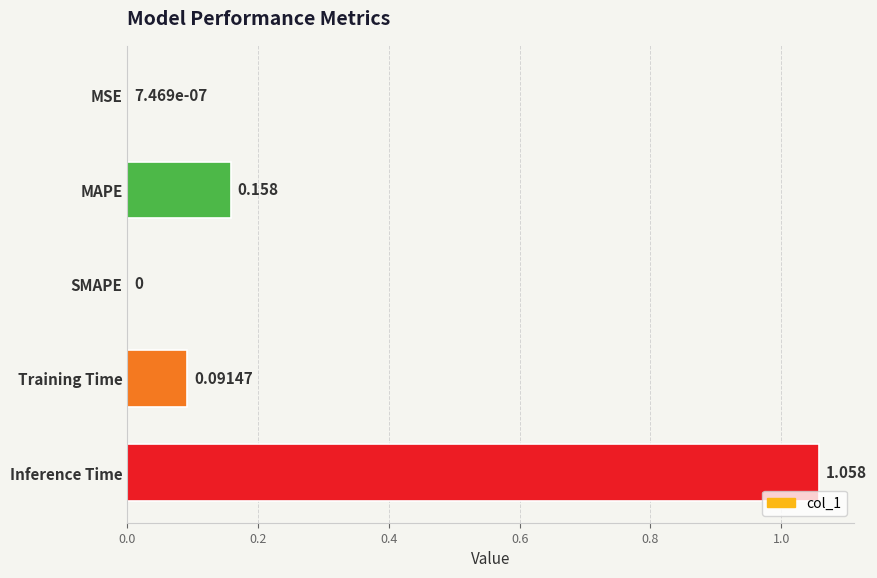

Which category has the highest value across all series?

Inference Time